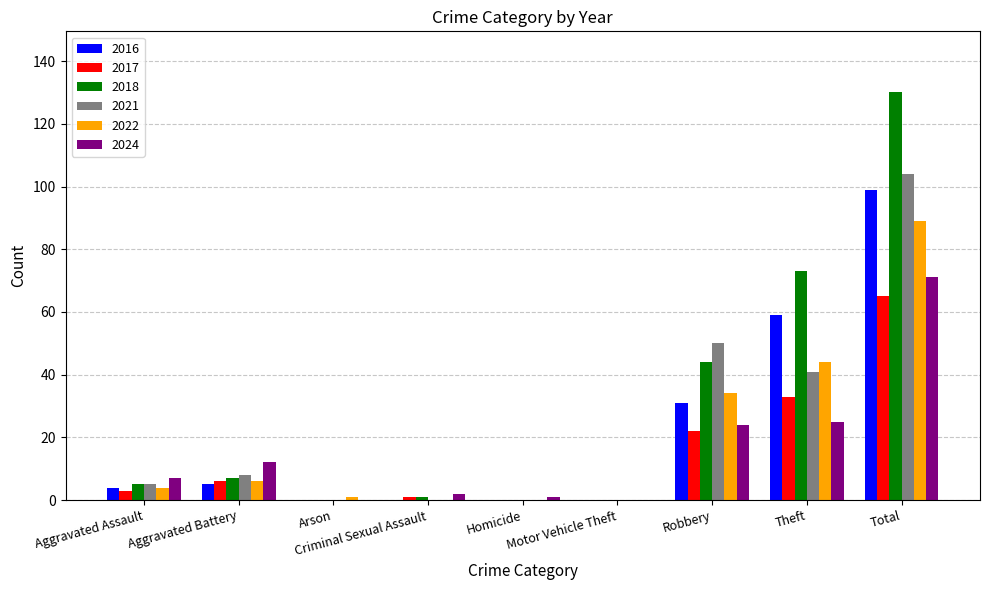

What is the average value of the 2022 series?

20